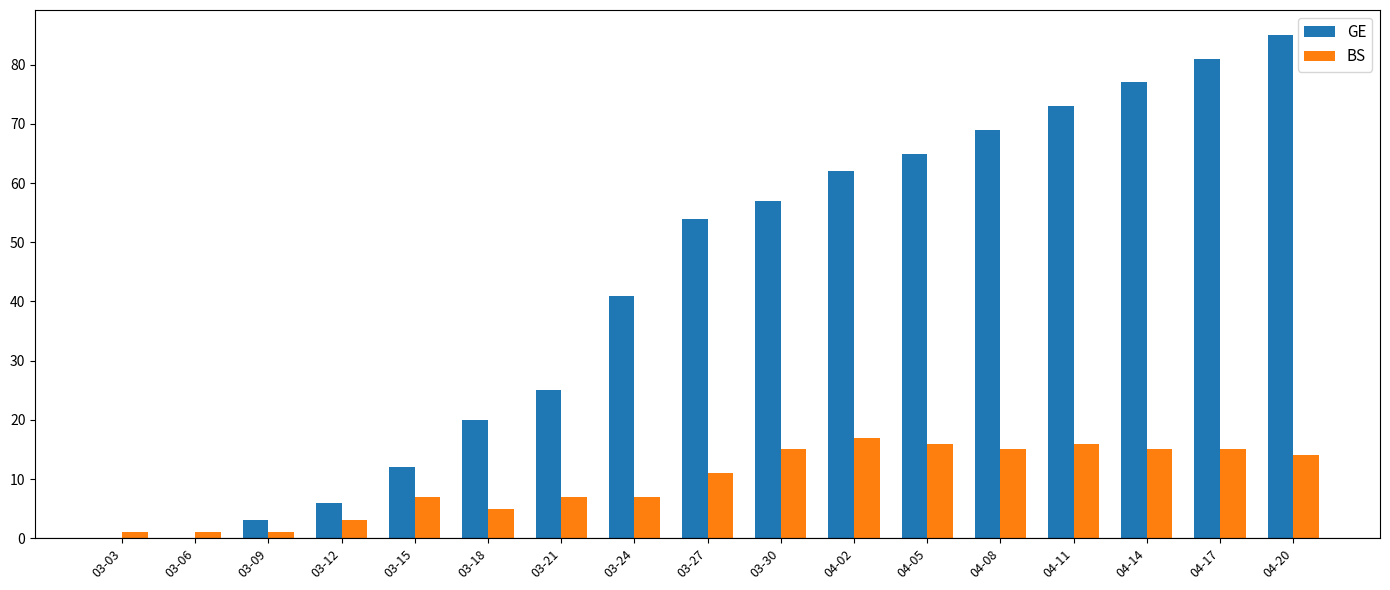

The value of BS at 03-03 is 1. True or false?

True